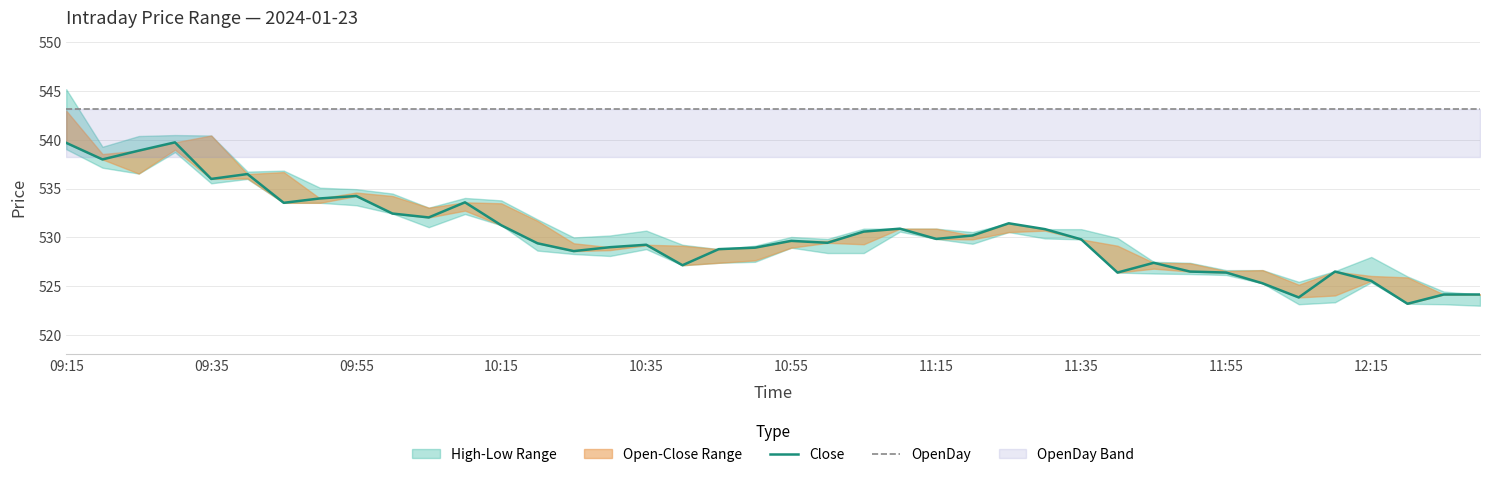

Between 18 and 24, which series saw the biggest shift?

Close